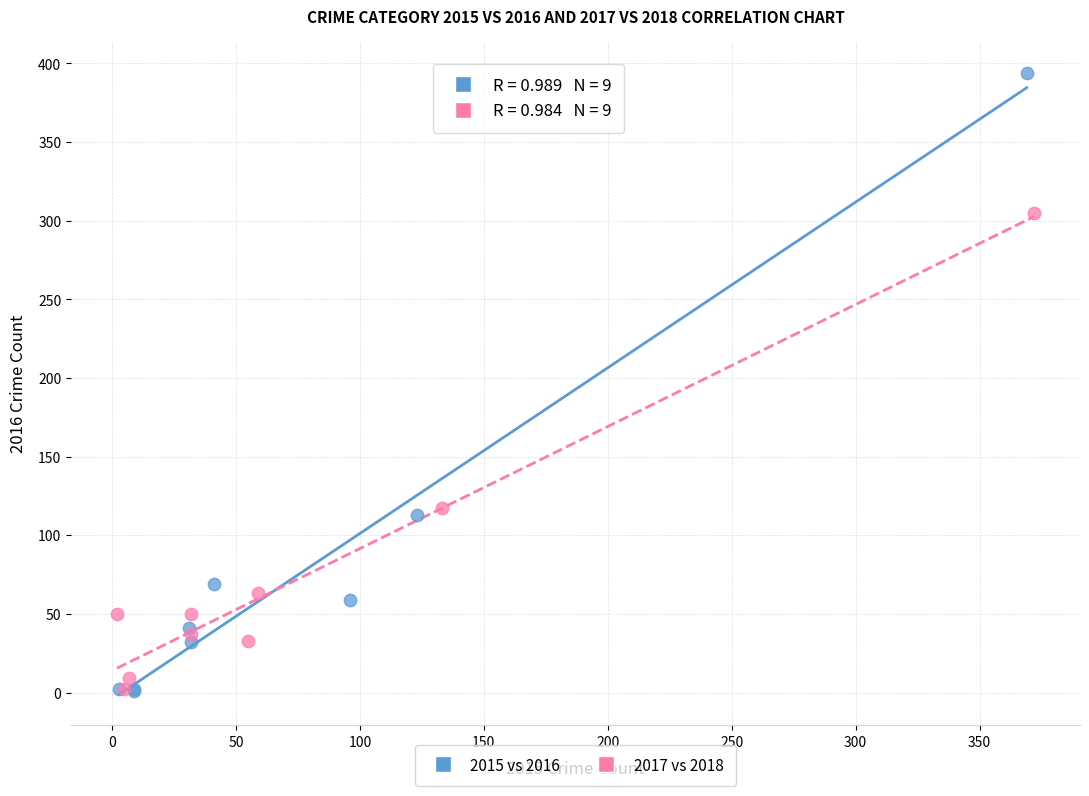

Which series contains the highest Y value?

2015 vs 2016